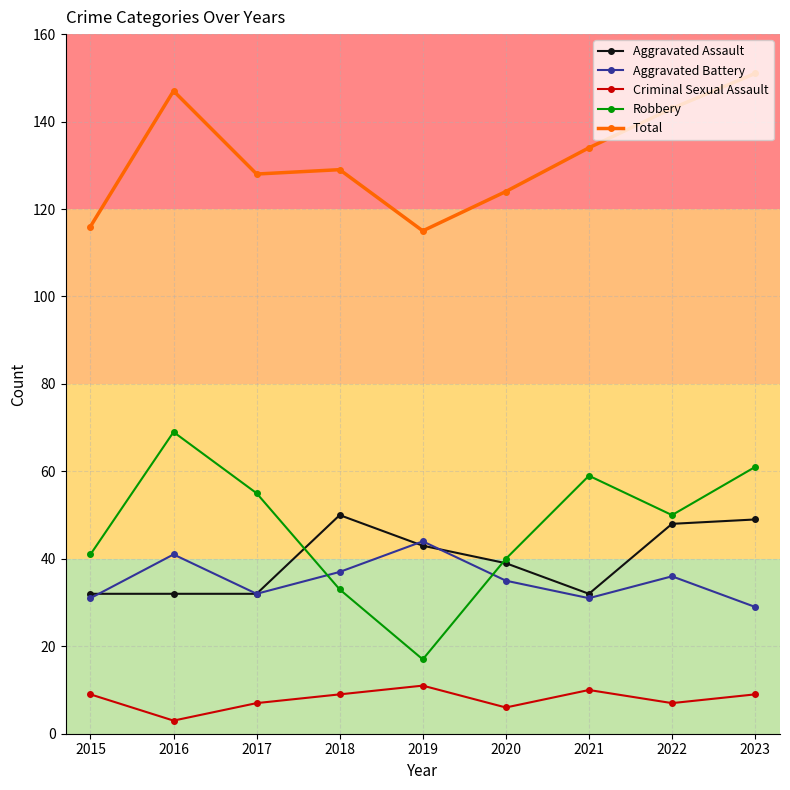

What is the approximate value of Total at 2019, to the nearest 5?

115